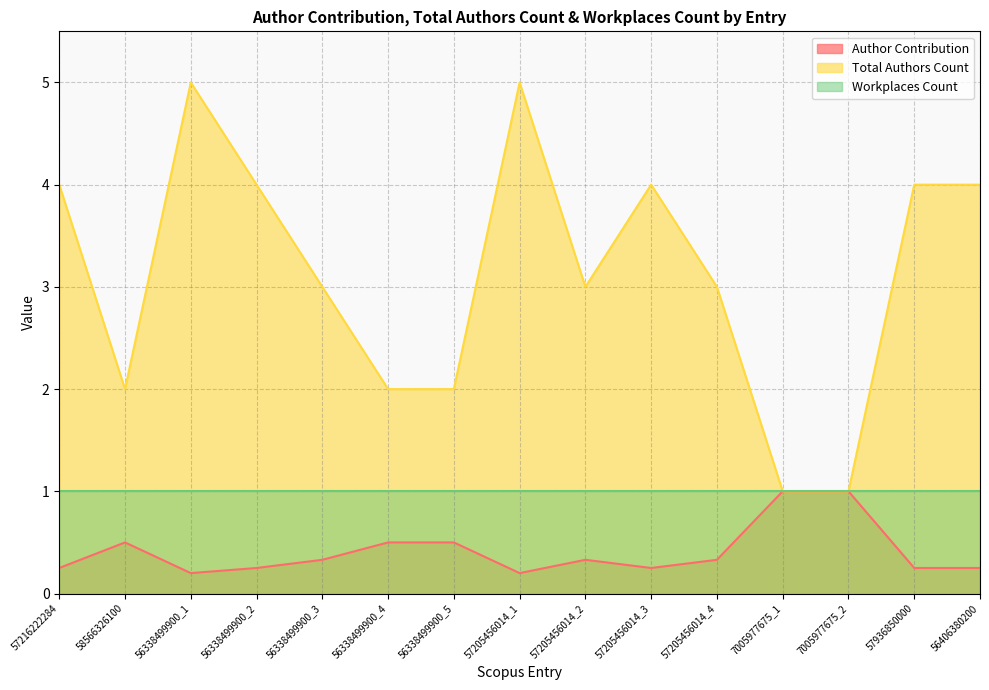

Is the value of Author Contribution at 57205456014_3 greater than the value of Total Authors Count at 57205456014_2?

No